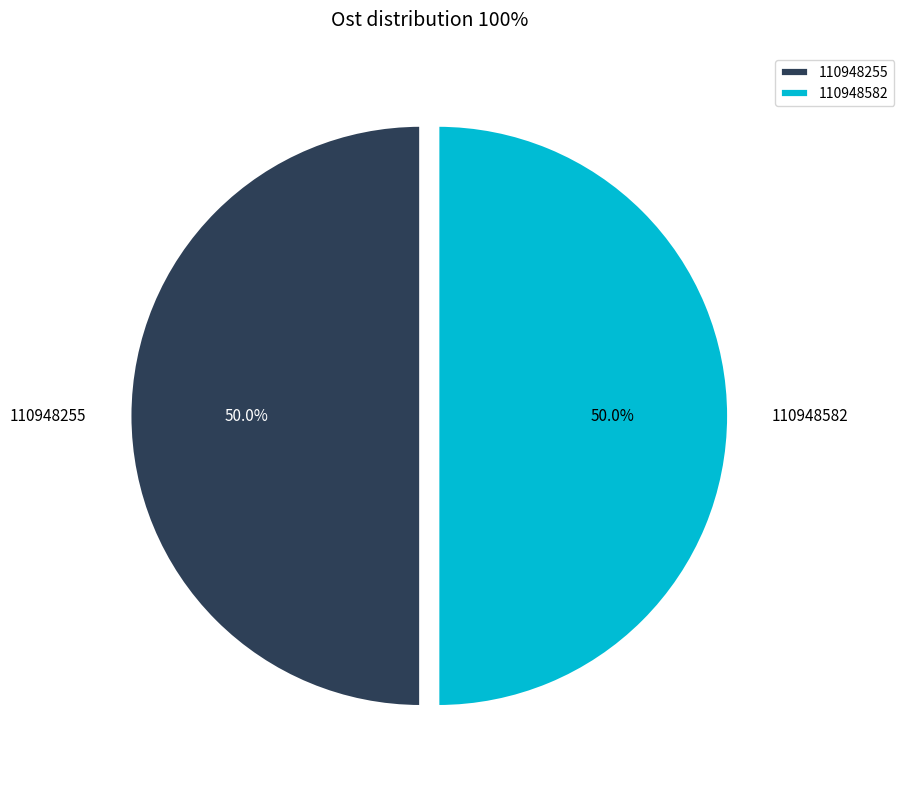

True or false: 110948582 accounts for 58% of the total.

False